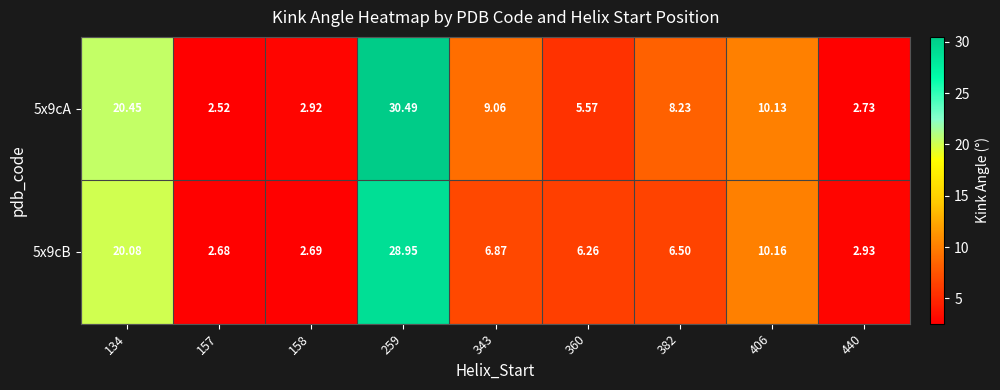

How many distinct data groups are displayed?

2